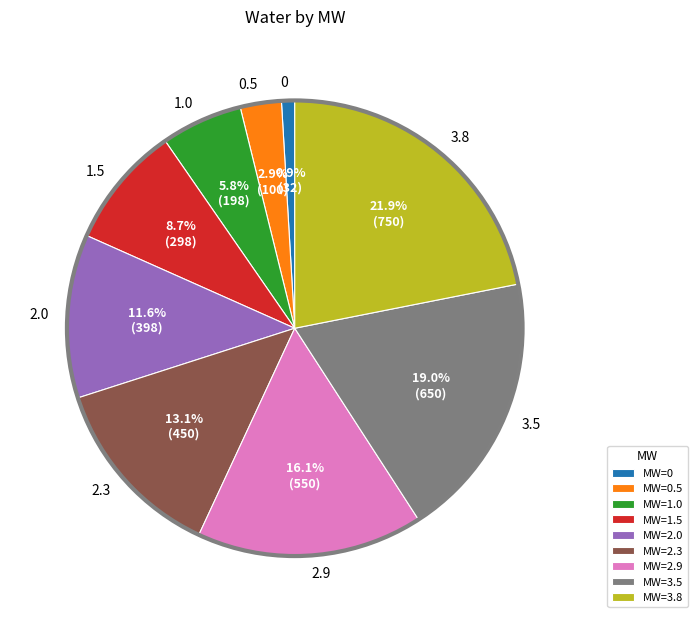

Rank the categories by value from highest to lowest.

MW=3.8, MW=3.5, MW=2.9, MW=2.3, MW=2.0, MW=1.5, MW=1.0, MW=0.5, MW=0